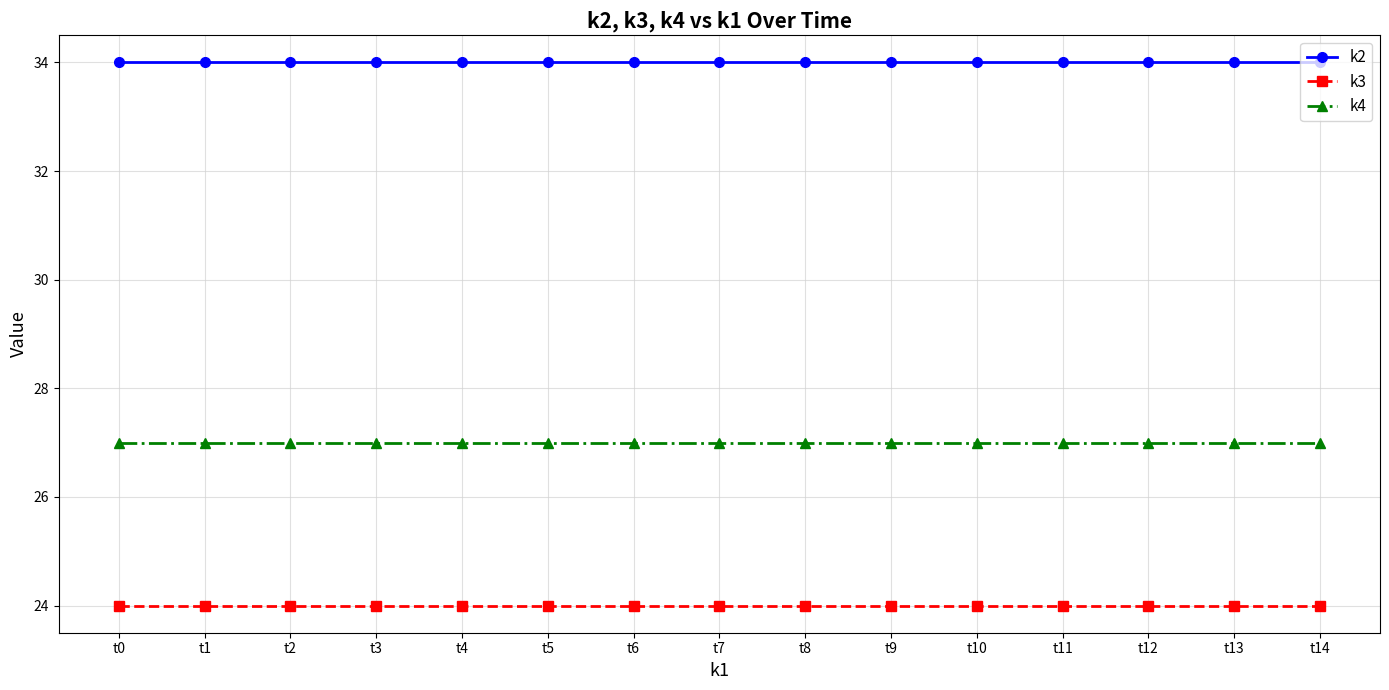

Read the k3 value at t9.

24